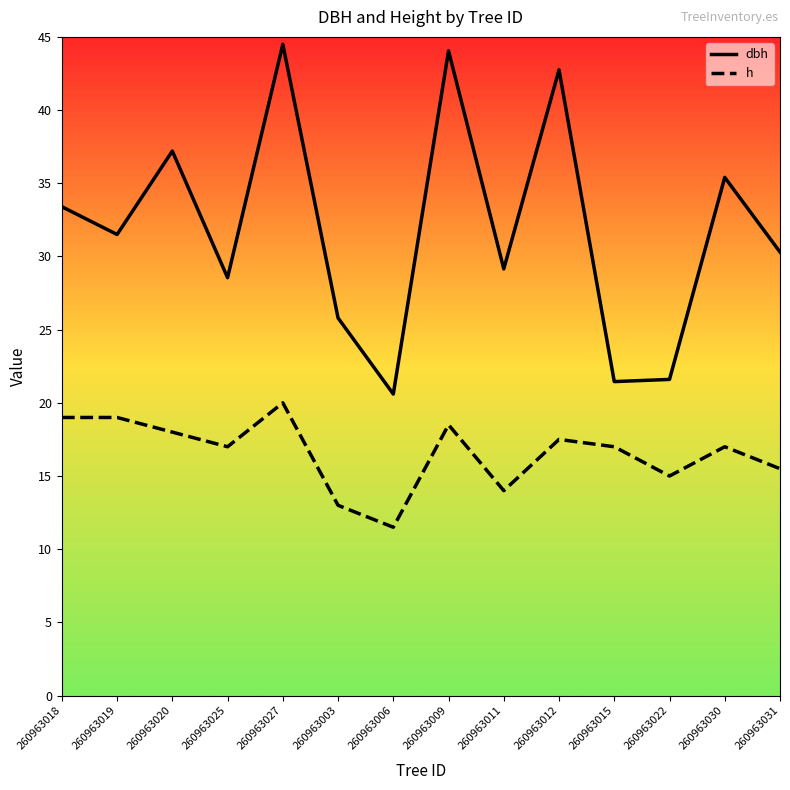

At which category does the chart reach its peak across all series?

260963027